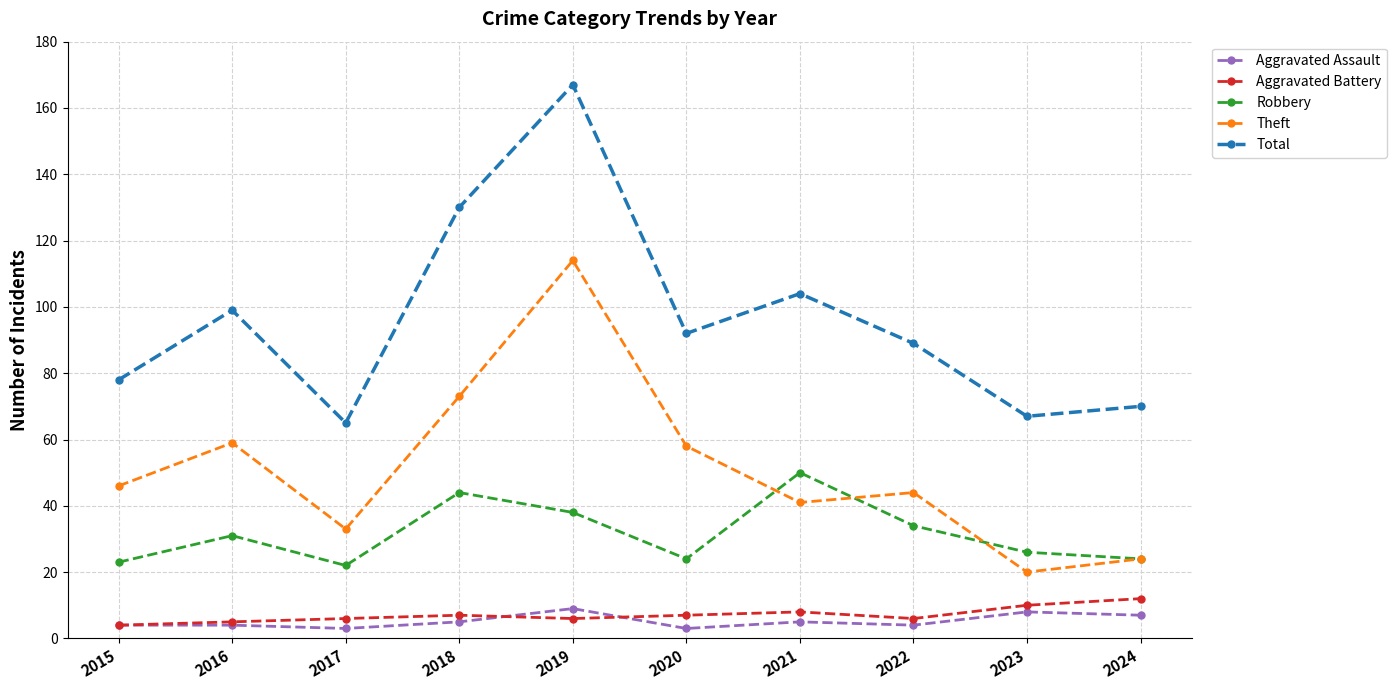

The value of Theft at 2021 is 41. True or false?

True